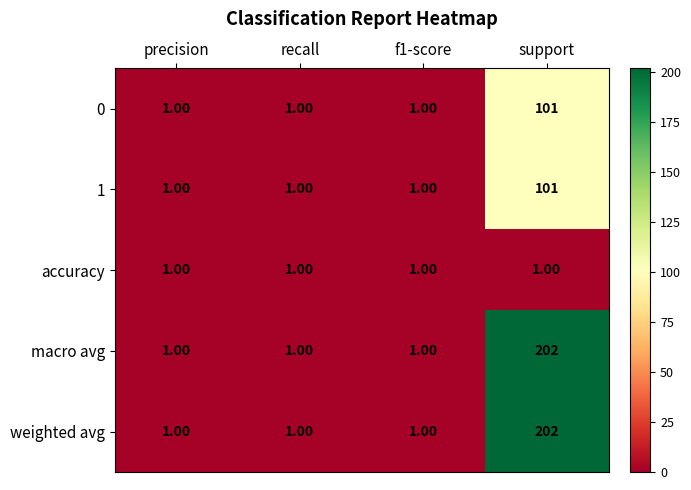

At which category does the chart reach its peak across all series?

support